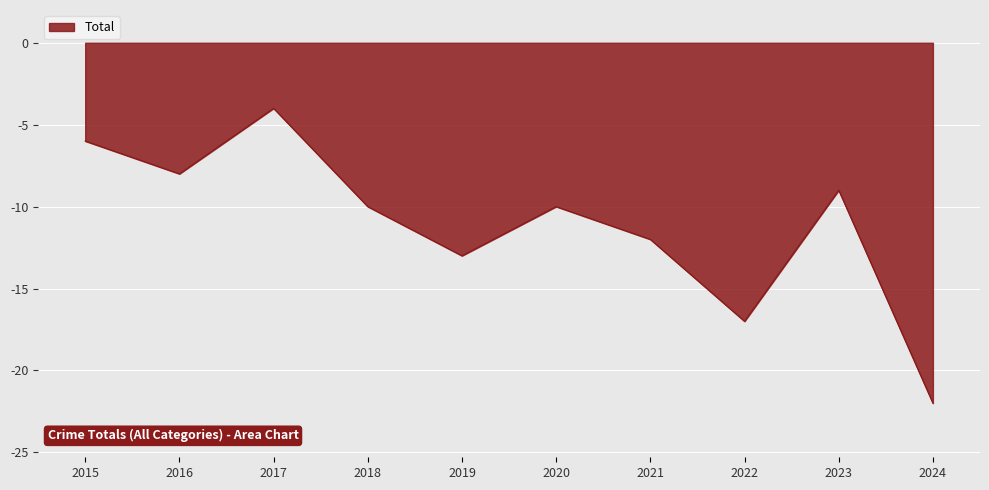

How many lines are shown in the chart?

1